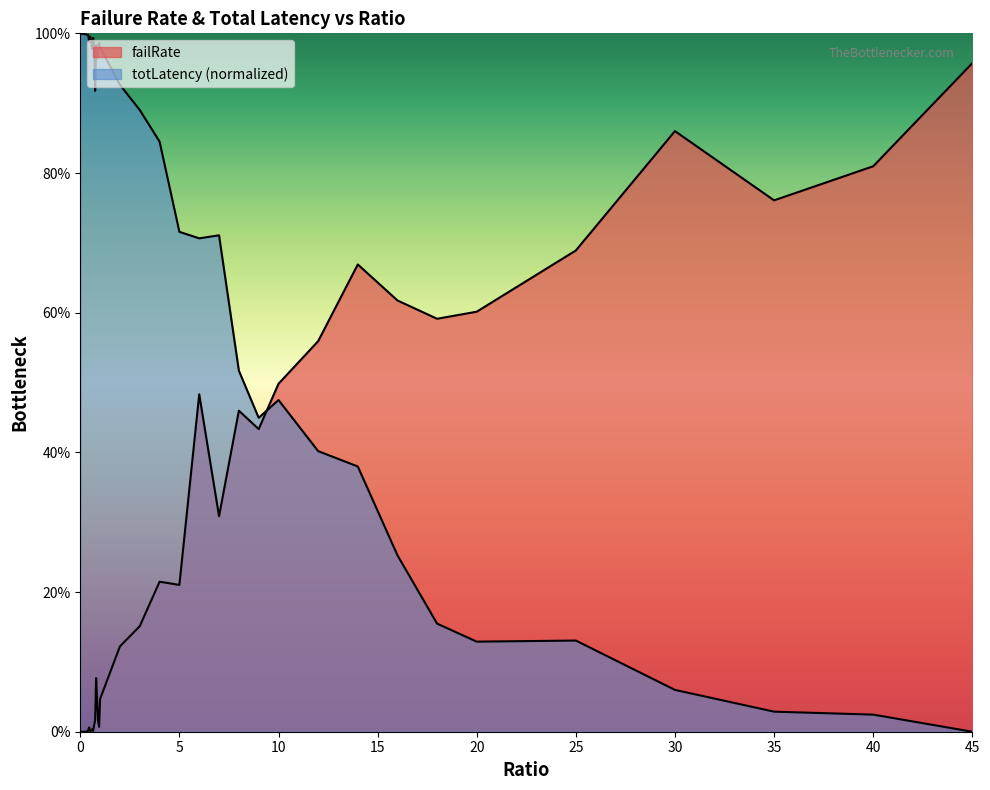

What is the label of the 9th point from the left?

0.4